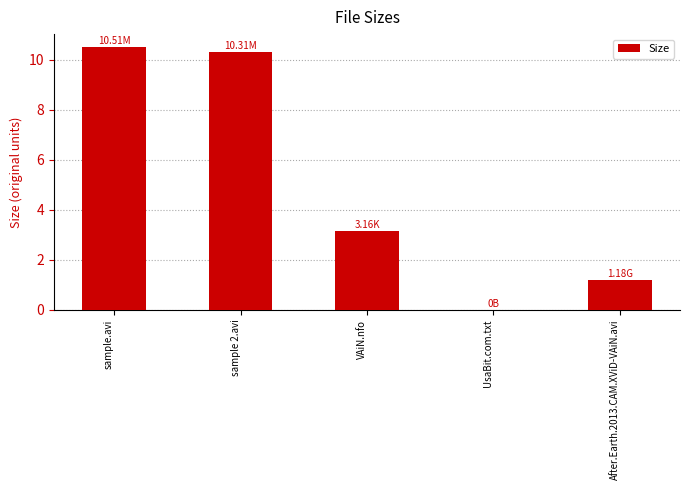

Reading left to right, extract all data points from this chart.

sample.avi=10.5	sample 2.avi=10.3	VAiN.nfo=3.2	UsaBit.com.txt=0.0	After.Earth.2013.CAM.XViD-VAiN.avi=1.2